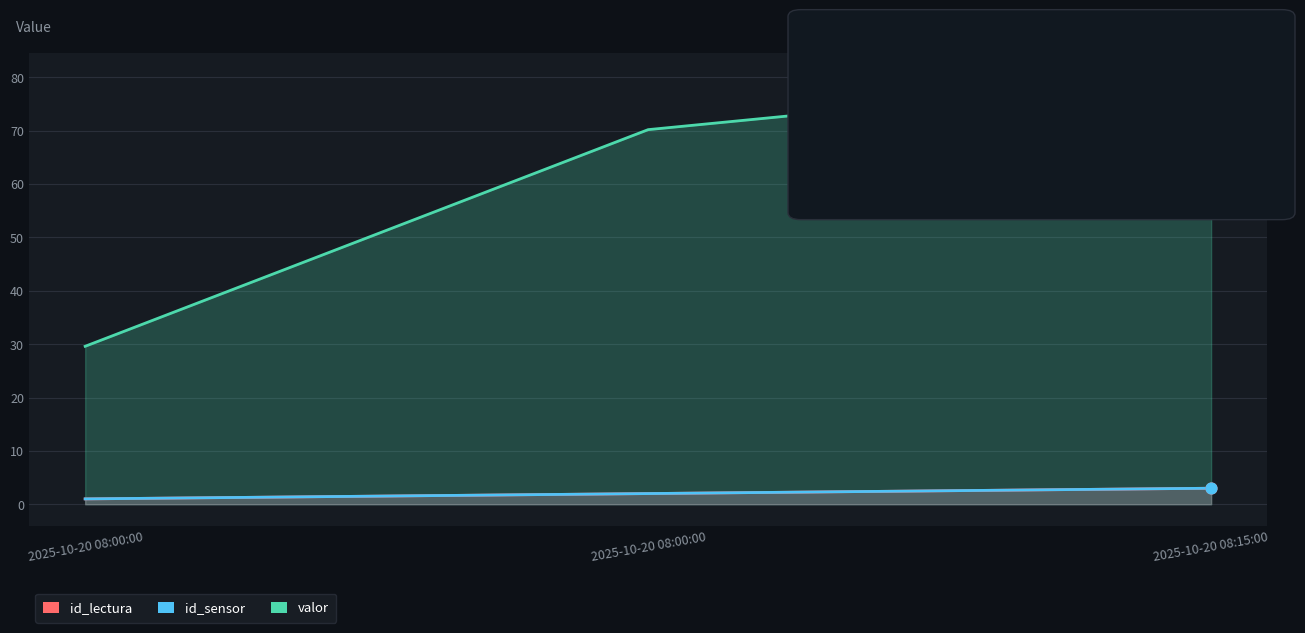

Which series contains the highest Y value?

valor